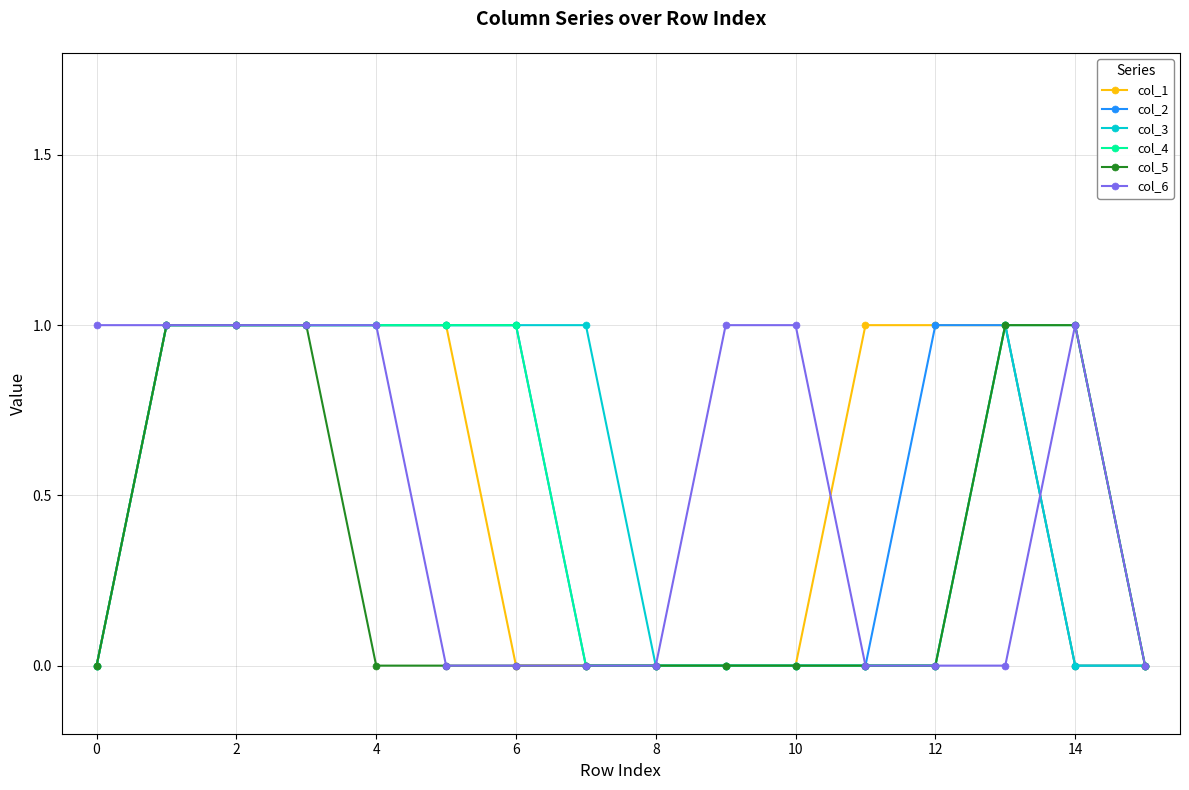

Is this an area chart (filled region under the line)?

No